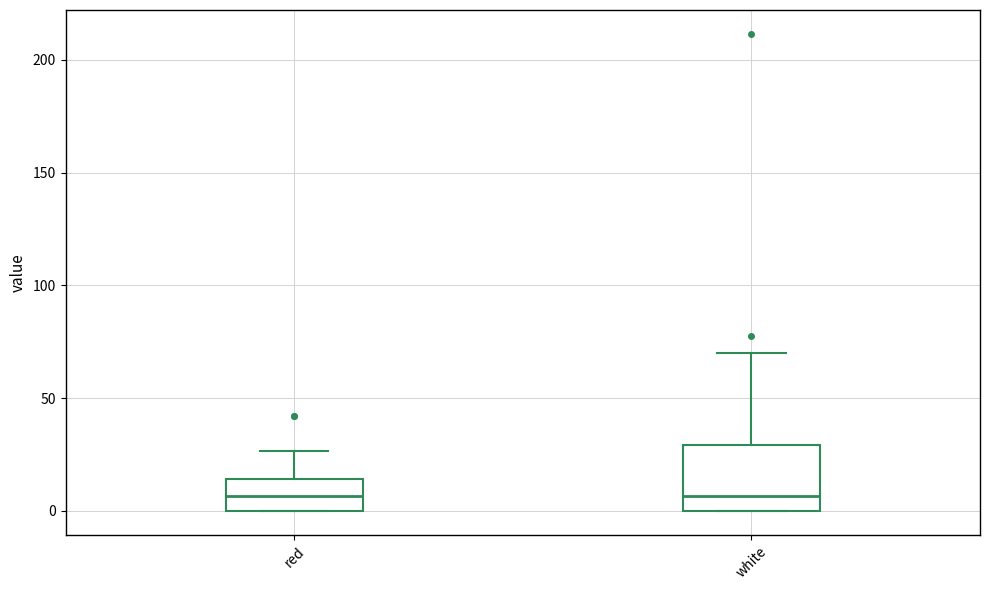

Reading left to right, read every box against the y-axis: the position of its median line, the range the box covers, and the ends of its whiskers. The values are not printed on the chart, so give them approximately, as read against the axis.

red: median 5, box 0 to 15, whiskers 0 to 25
white: median 5, box 0 to 30, whiskers 0 to 70